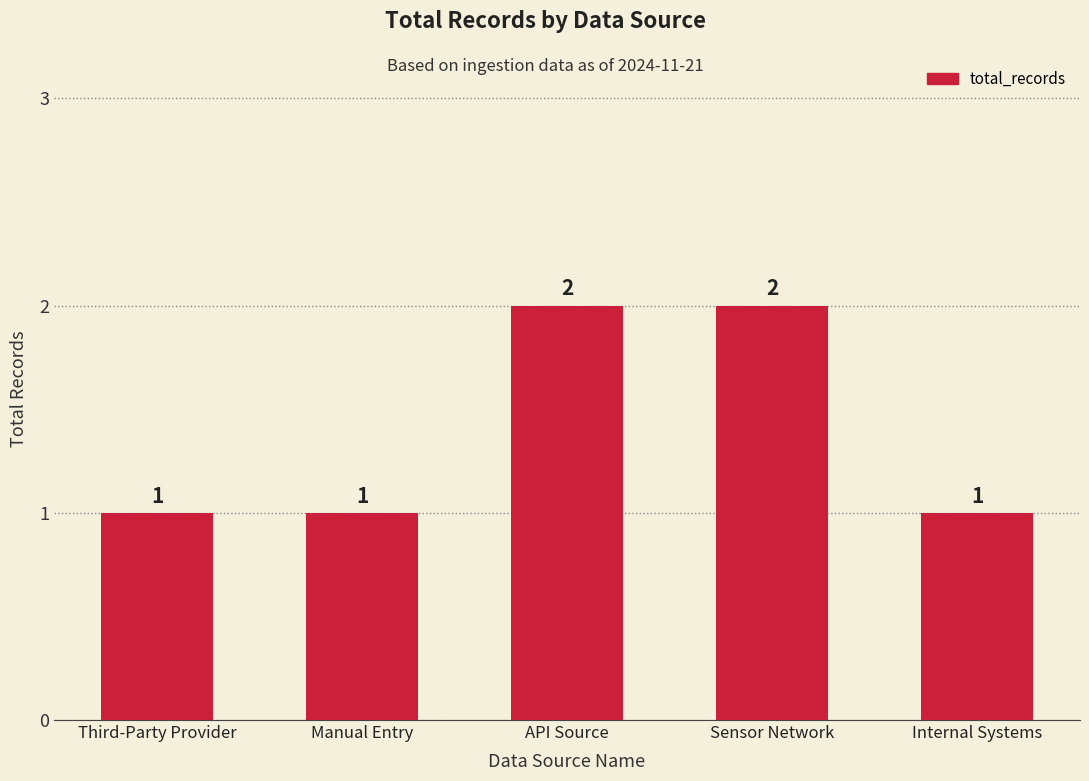

What is the difference between the maximum and minimum values?

1